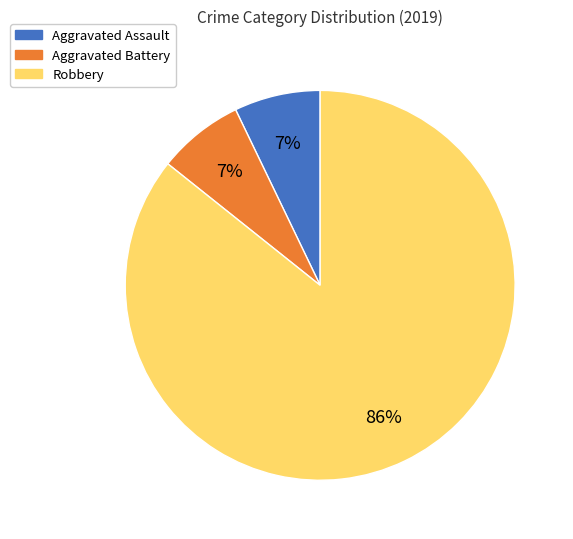

To the nearest percent, what portion does Robbery represent?

86%